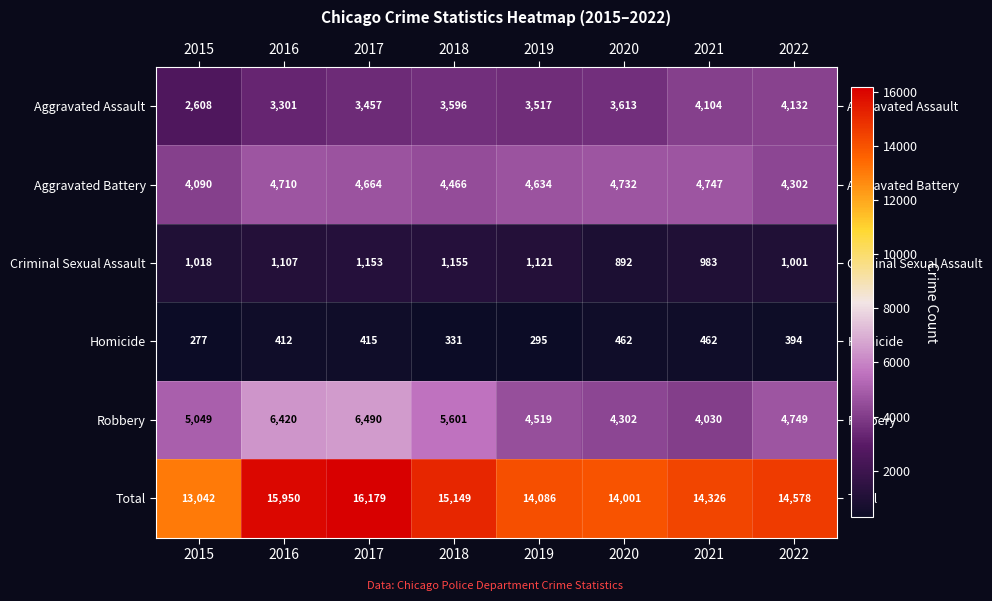

Is it true that Aggravated Battery equals 4466 at 2018?

True